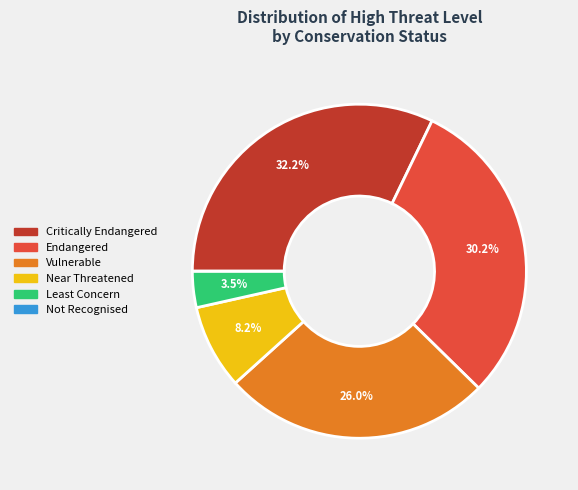

True or false: Near Threatened accounts for 8% of the total.

True